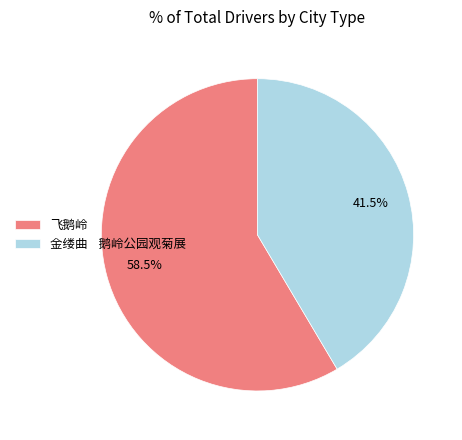

Is there any slice that represents more than half of the pie?

Yes